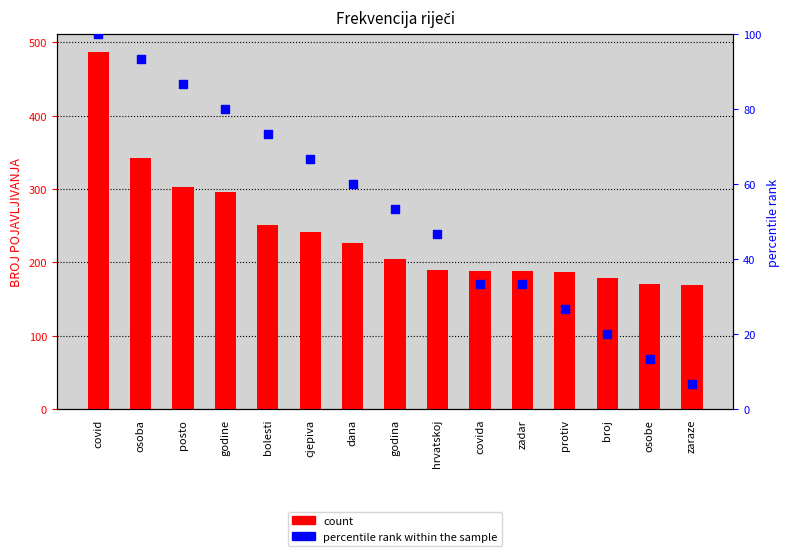

Which series has the widest spread of Y values?

BROJ POJAVLJIVANJA